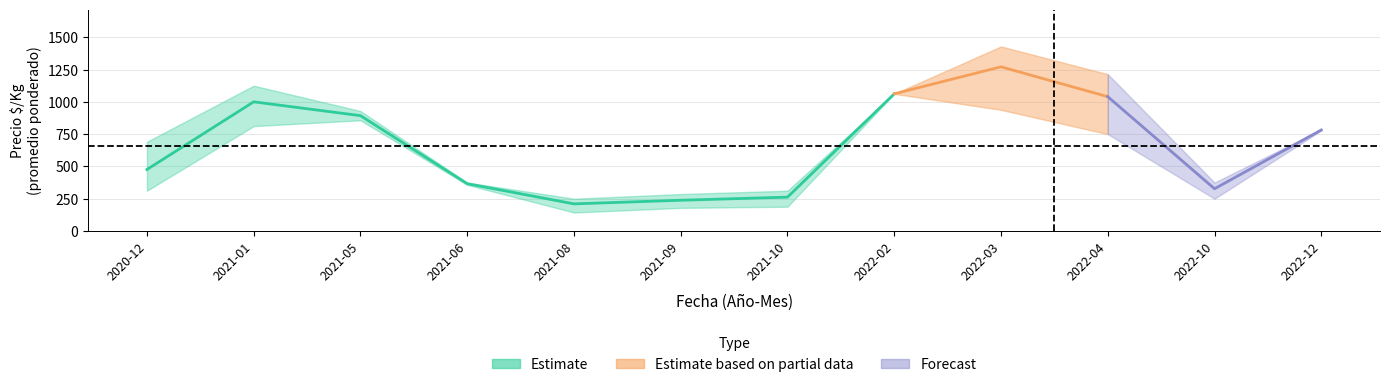

What is the difference between the Precio $/Kg max values at 2021-08 and 2022-03?

1179